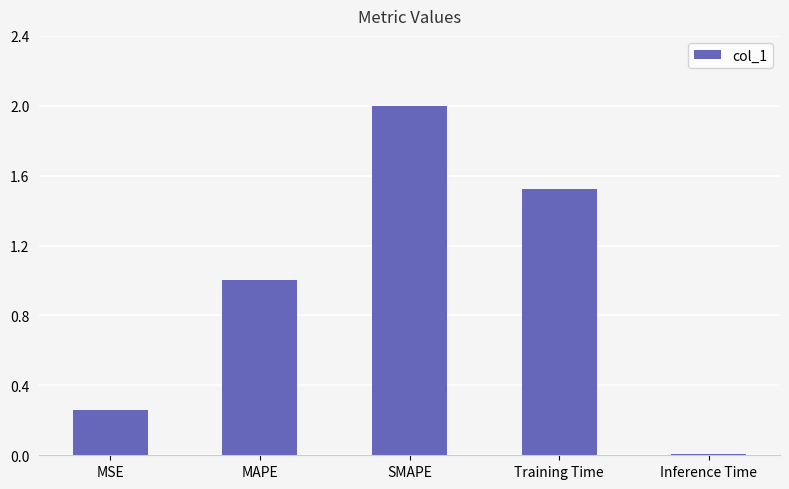

Which category has the lowest value across all series?

Inference Time